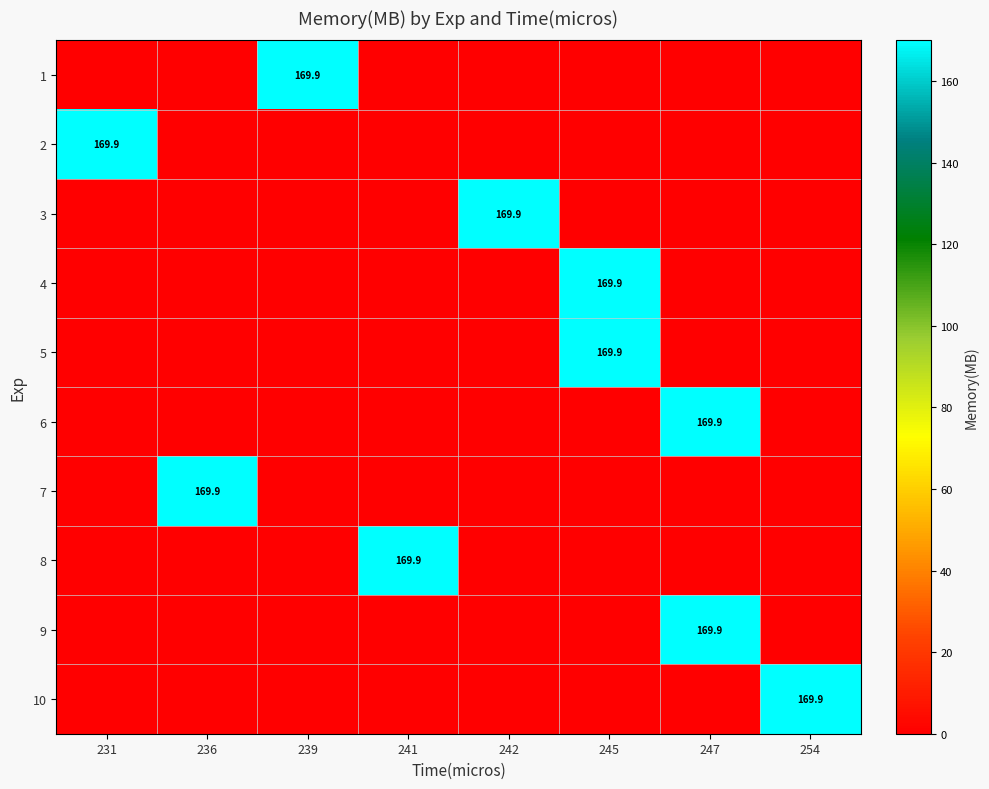

True or false: 3 has a value of 169.9 at 242.

True